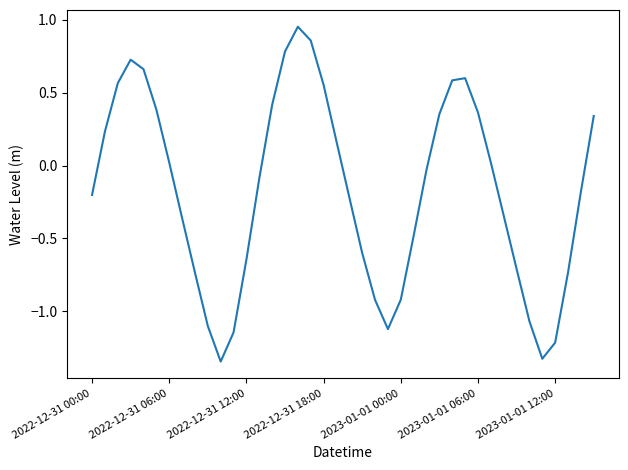

Is it true that the value at 2023-01-01 06:00 is 0.2?

False